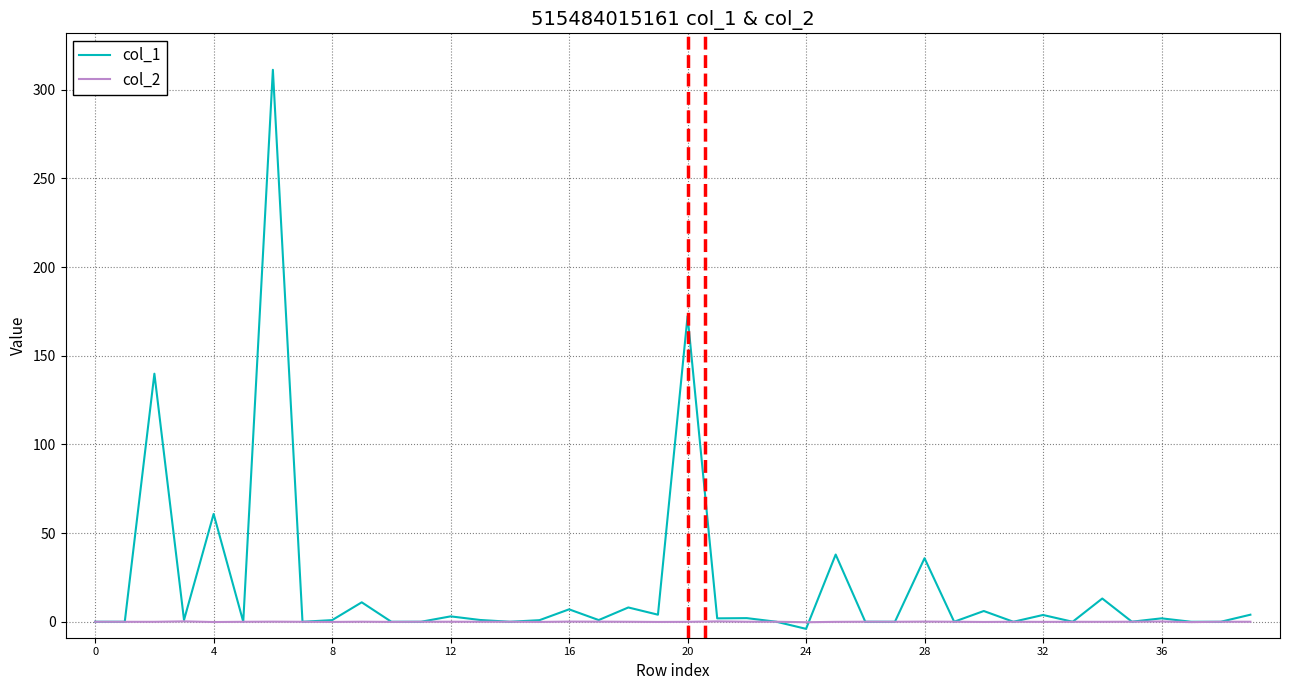

What is the minimum value shown in the chart?

-4.0